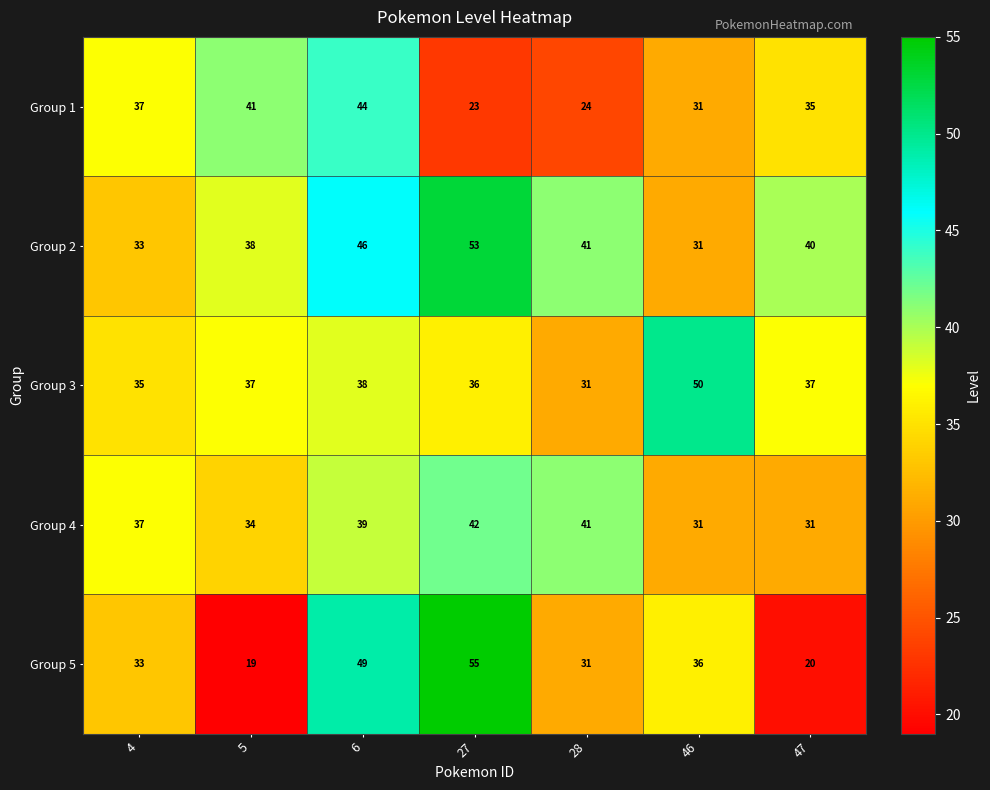

Count the number of categories in the chart.

7